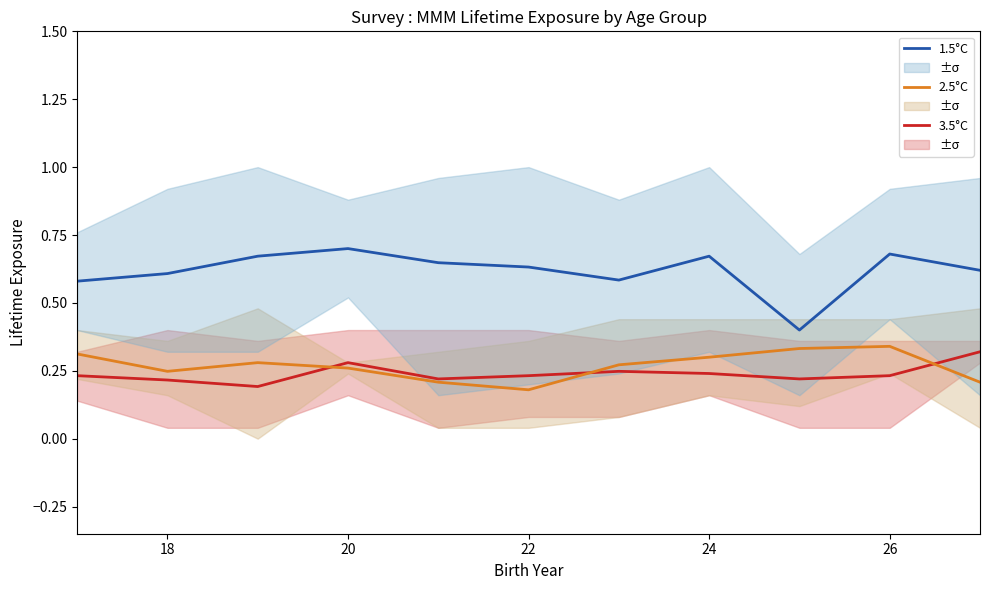

True or false: 1.5°C and 3.5°C cross at least once.

False